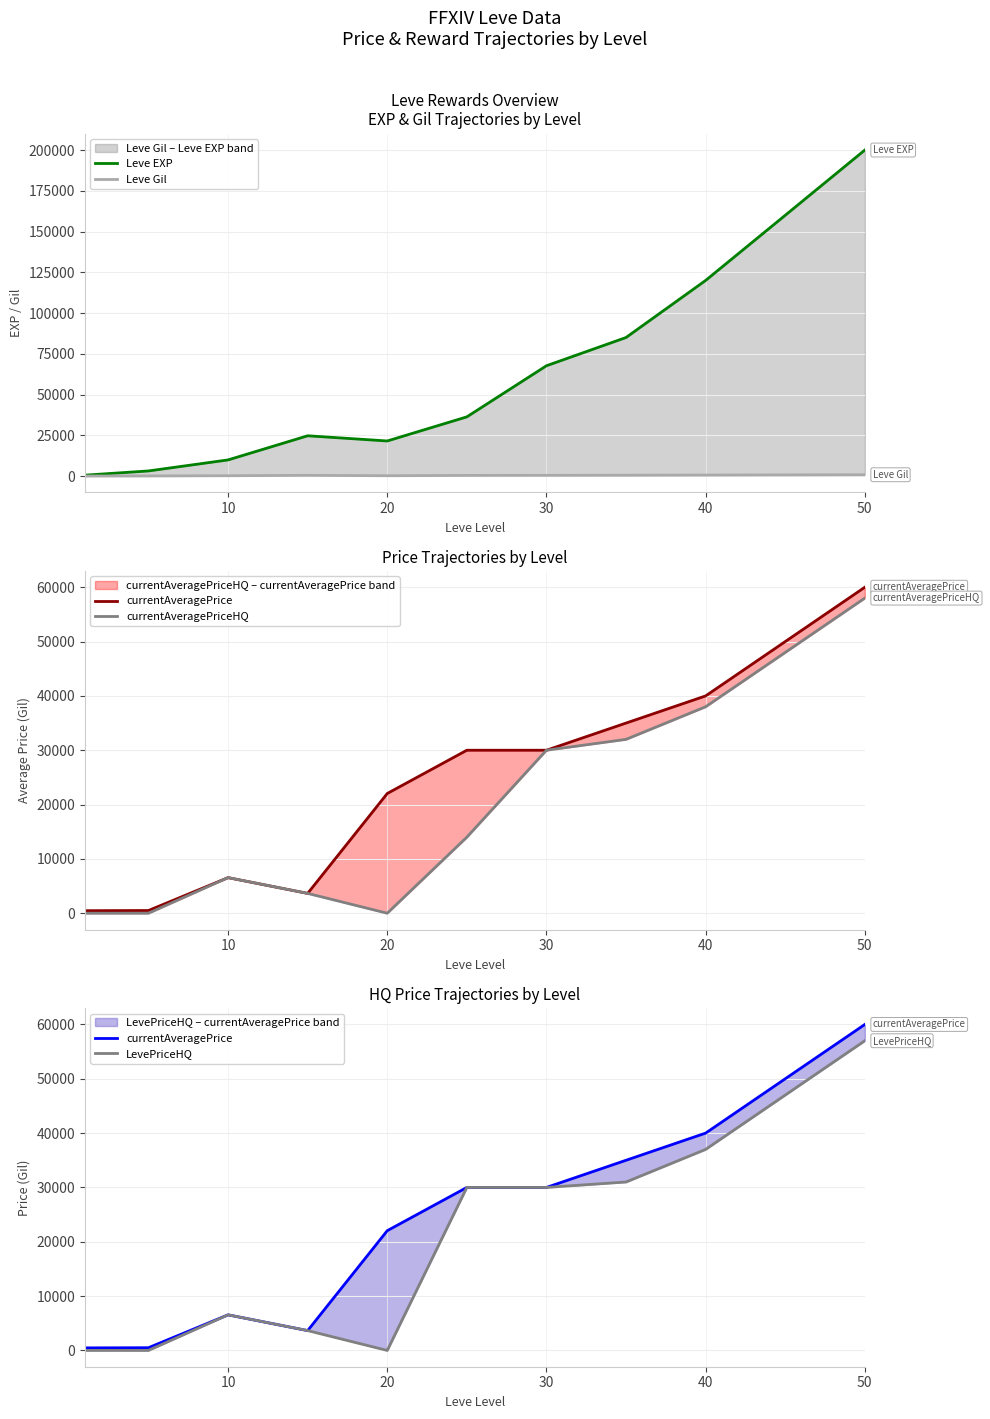

Between which two adjacent categories do Leve Gil and currentAveragePriceHQ first intersect?

10 and 20